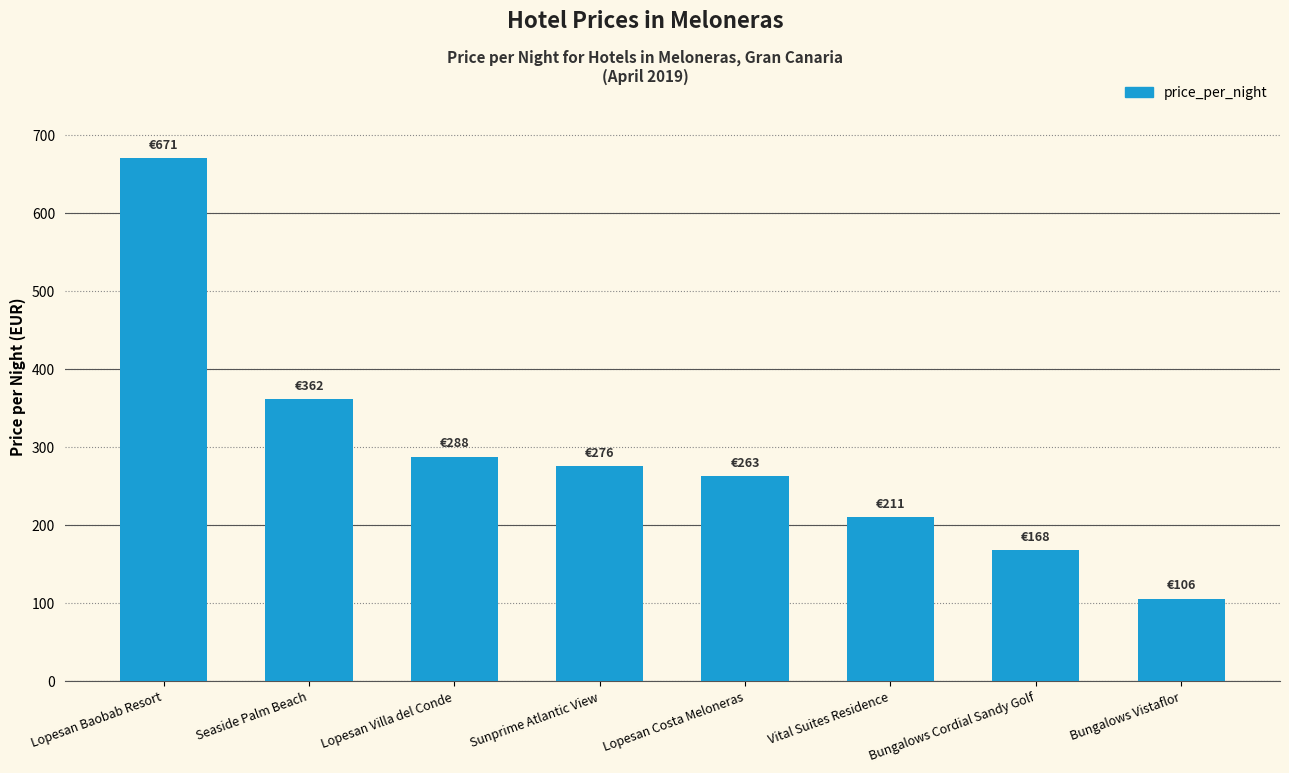

Where does the data first go above 276?

Lopesan Baobab Resort